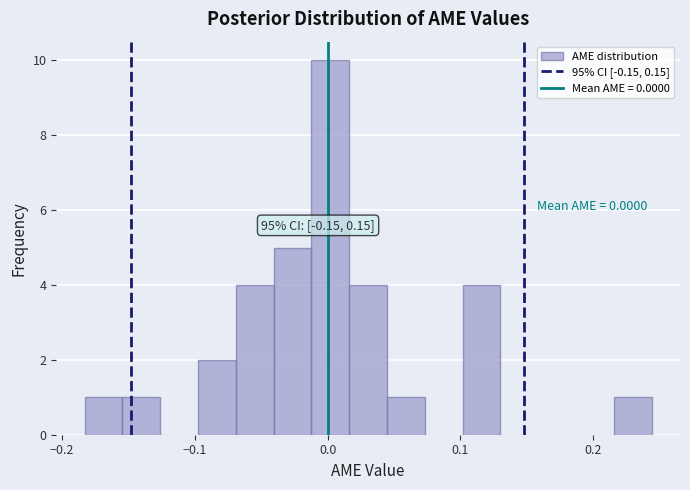

Read against the x-axis, roughly where is the centre of the tallest bar?

0.00